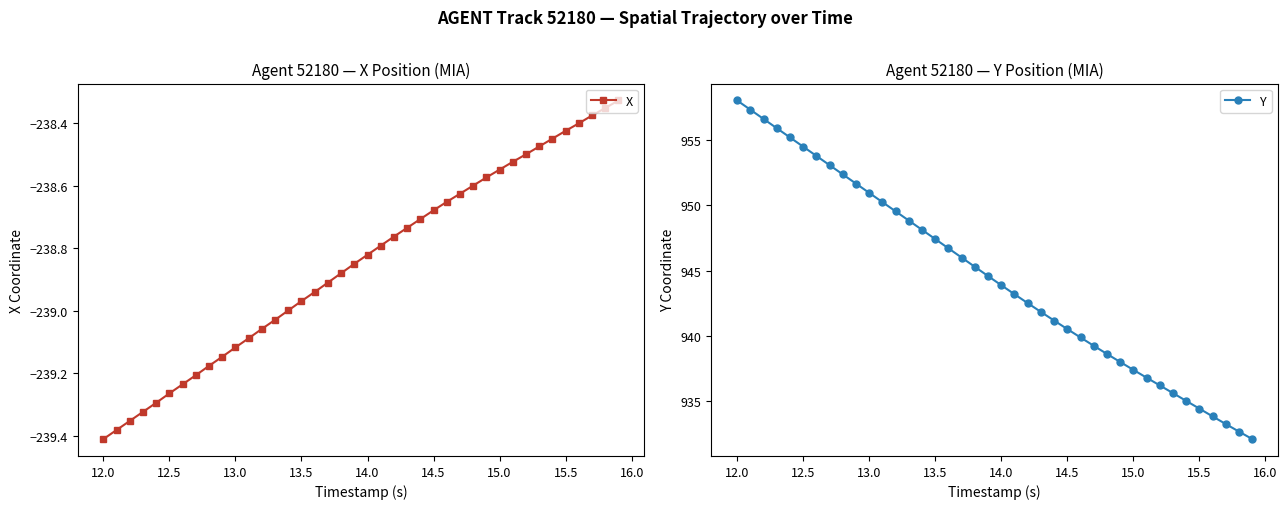

Does the chart have visible grid lines?

No